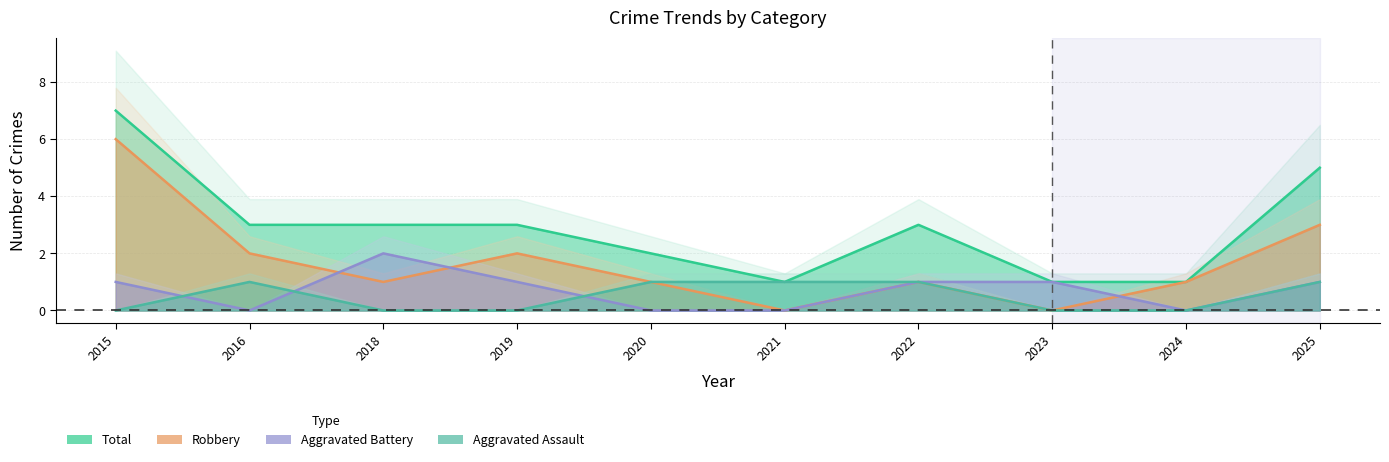

True or false: Total and Robbery cross at least once.

False